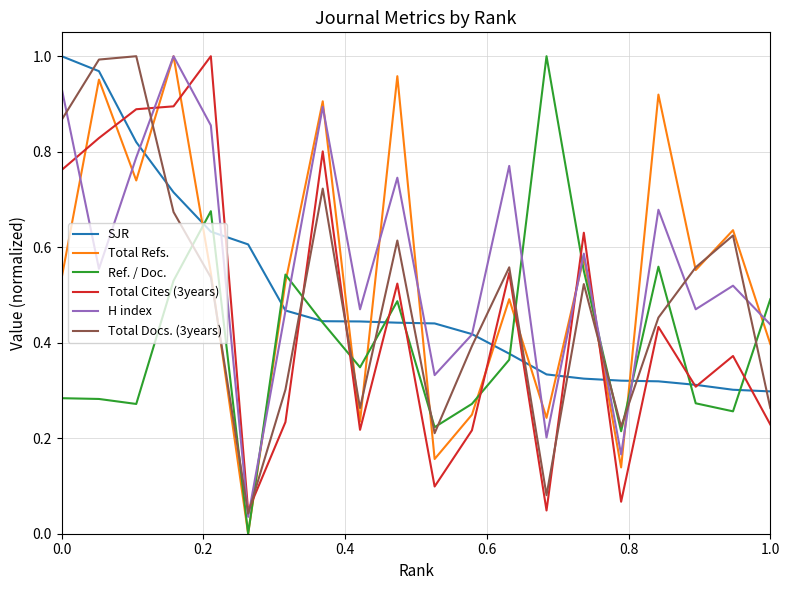

How many intersections are there between SJR and Total Docs. (3years)?

12